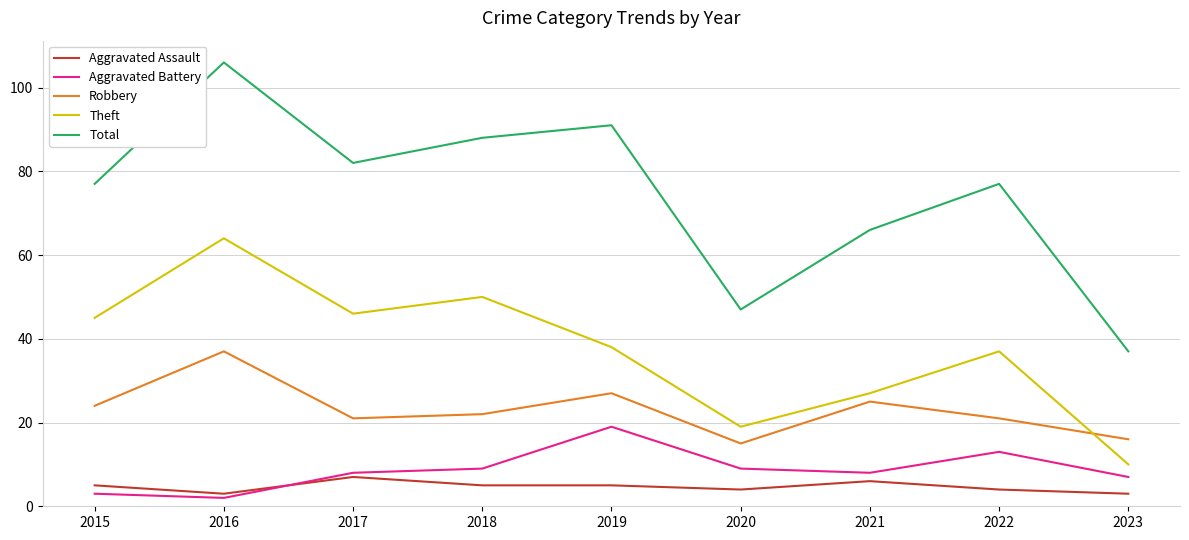

Which series has the largest range (max minus min)?

Total